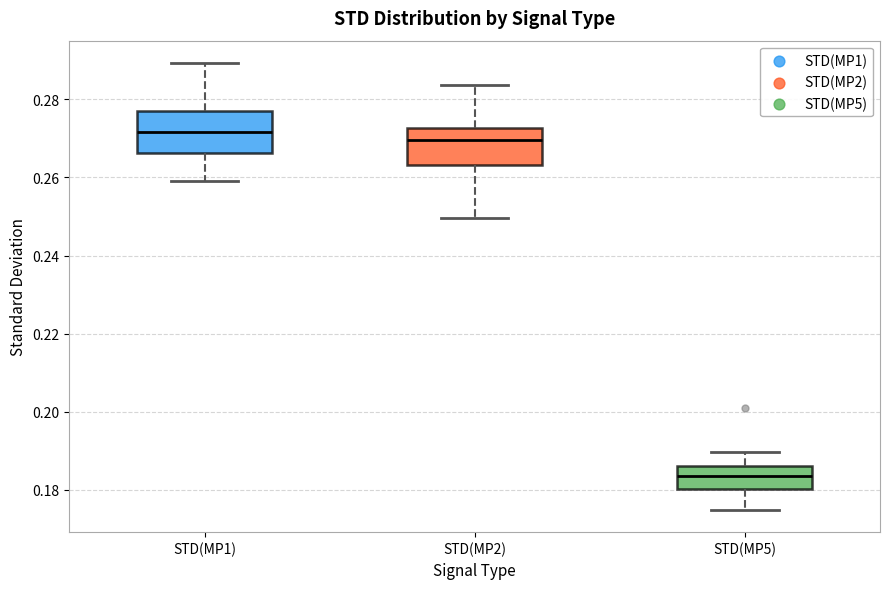

Which box's median line is the highest?

STD(MP1)